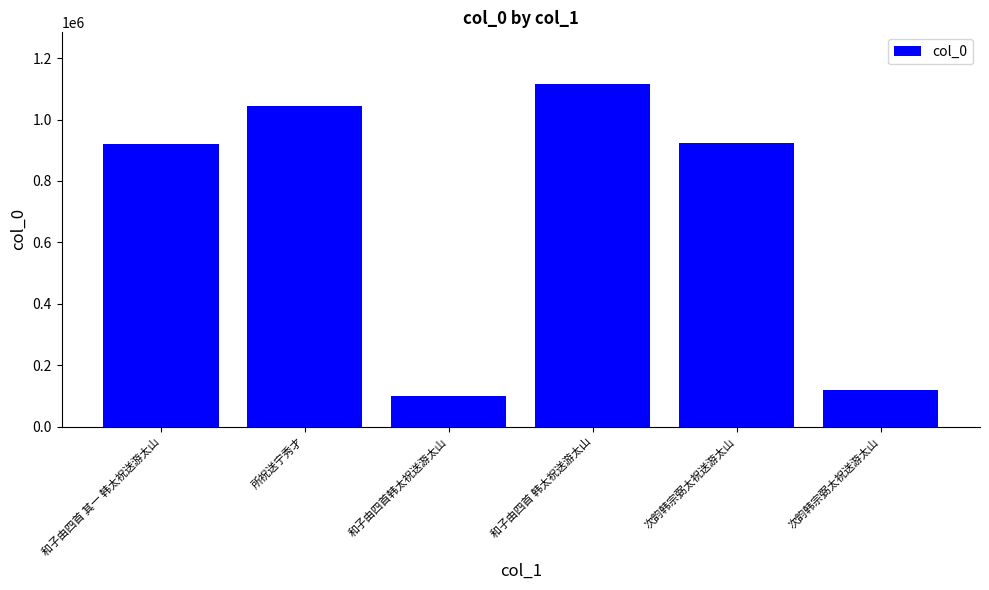

Count the number of data series in this chart.

1